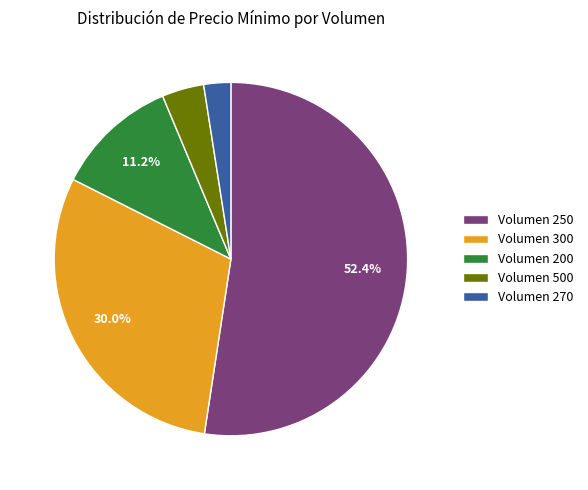

How much of the chart is everything except Volumen 200?

88.8%